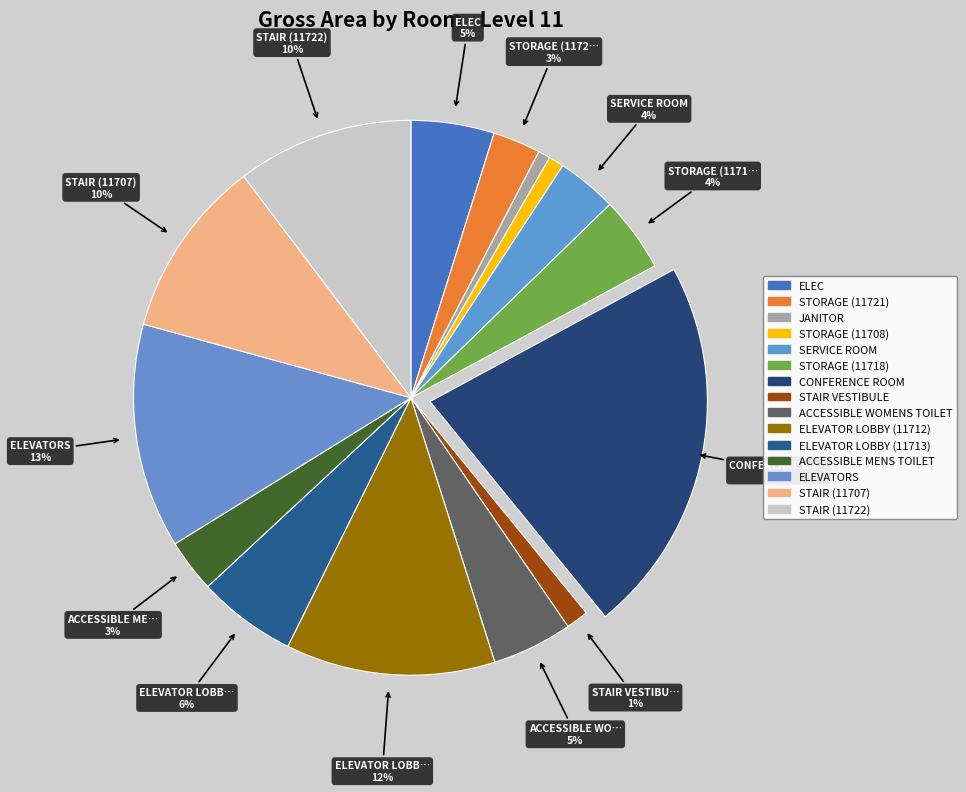

Does STAIR (11722) account for over 50% of the chart?

No